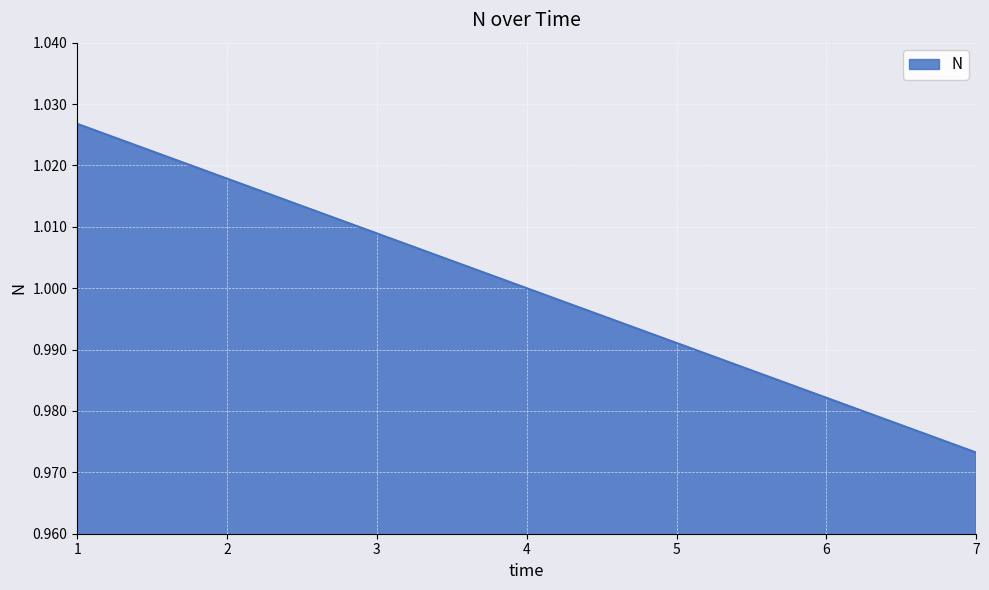

Which label corresponds to the largest value in the chart?

1